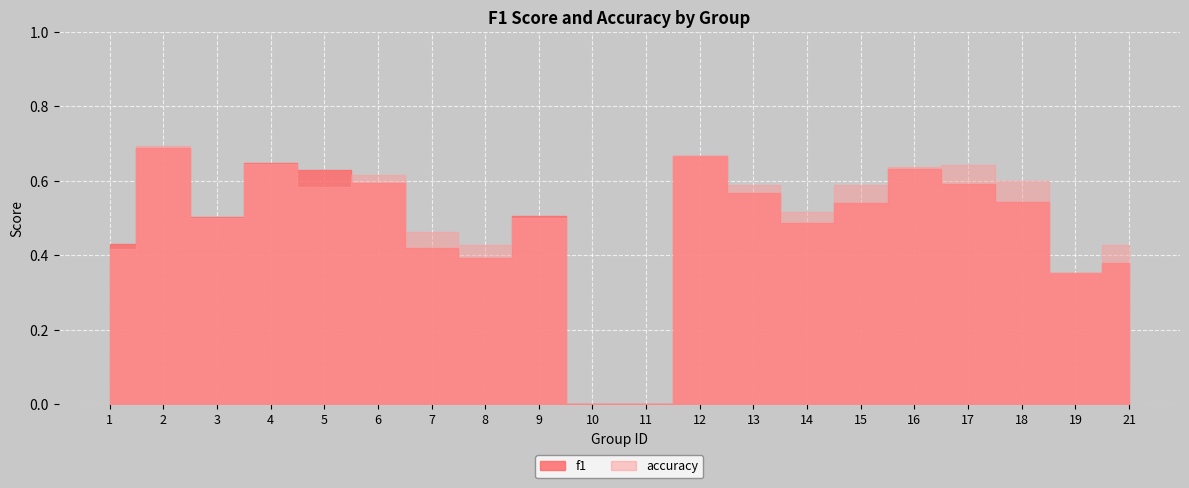

What is the difference between the f1 values at 3 and 5?

0.1